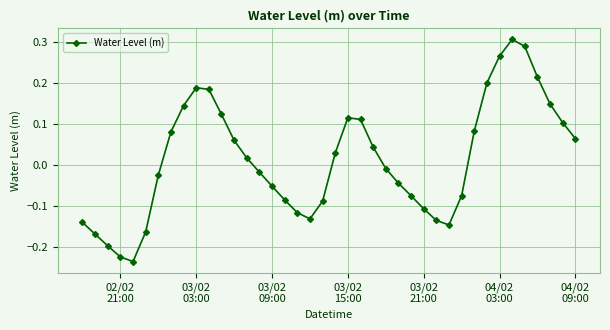

What is the sum of all values?

0.5